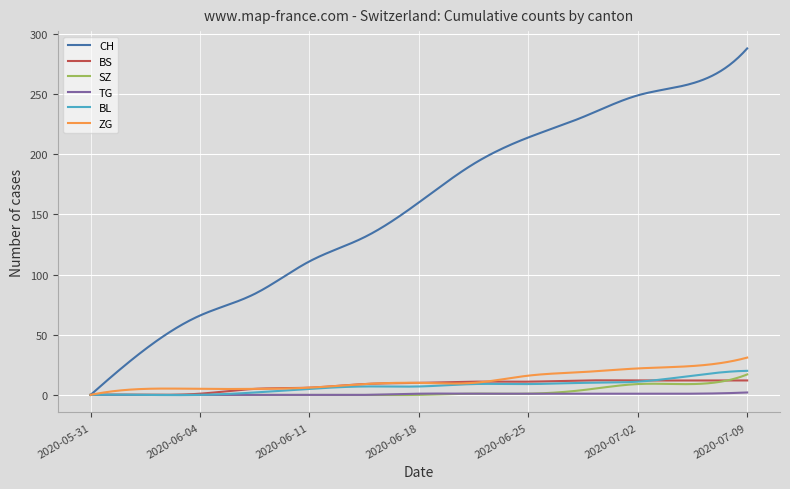

Does the chart display data point markers on the line(s)?

No